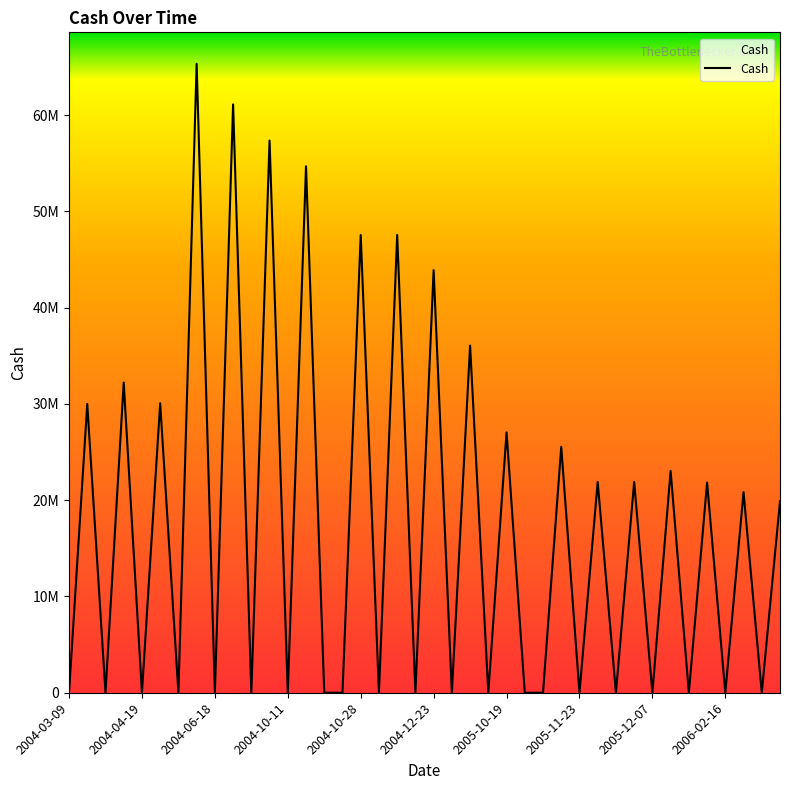

How many points are higher than both their immediate neighbors (excluding endpoints)?

18